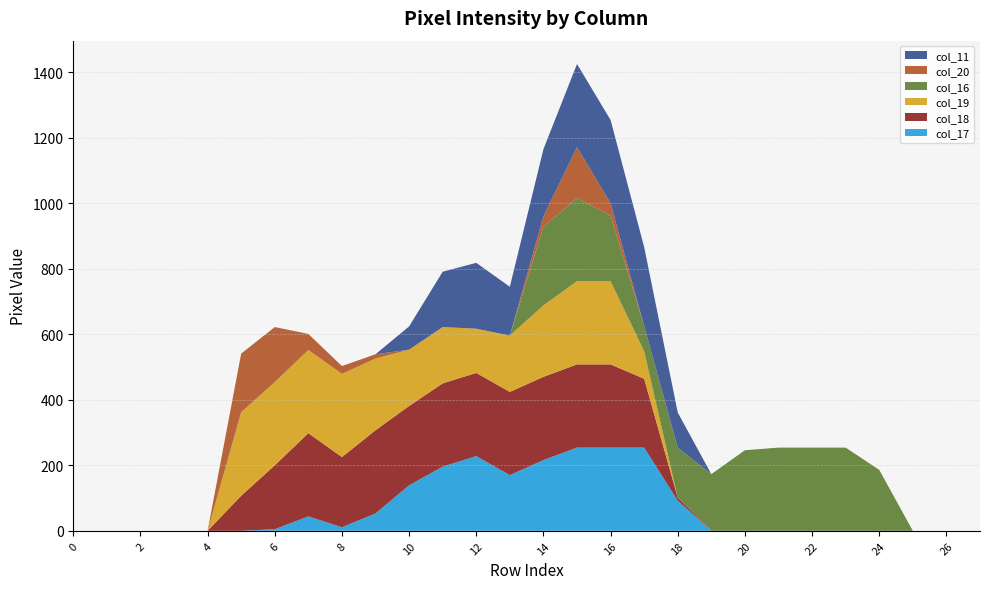

Reading left to right, extract all data points from this chart.

col_17: 0	0	0	0	0	0	5	44	11	53	139	196	228	170	216	254	254	254	92	0	0	0	0	0	0	0	0	0
col_18: 0	0	0	0	0	107	195	254	214	254	242	254	254	254	254	254	254	210	9	0	0	0	0	0	0	0	0	0
col_19: 0	0	0	0	0	255	254	254	254	219	172	172	135	172	218	254	254	84	0	0	0	0	0	0	0	0	0	0
col_16: 0	0	0	0	0	0	0	0	0	0	0	0	0	0	240	254	200	77	153	173	246	254	254	254	186	0	0	0
col_20: 0	0	0	0	0	179	168	49	24	13	0	0	0	0	32	155	38	0	0	0	0	0	0	0	0	0	0	0
col_11: 0	0	0	0	0	0	0	0	0	0	71	169	201	149	205	254	254	241	107	0	0	0	0	0	0	0	0	0